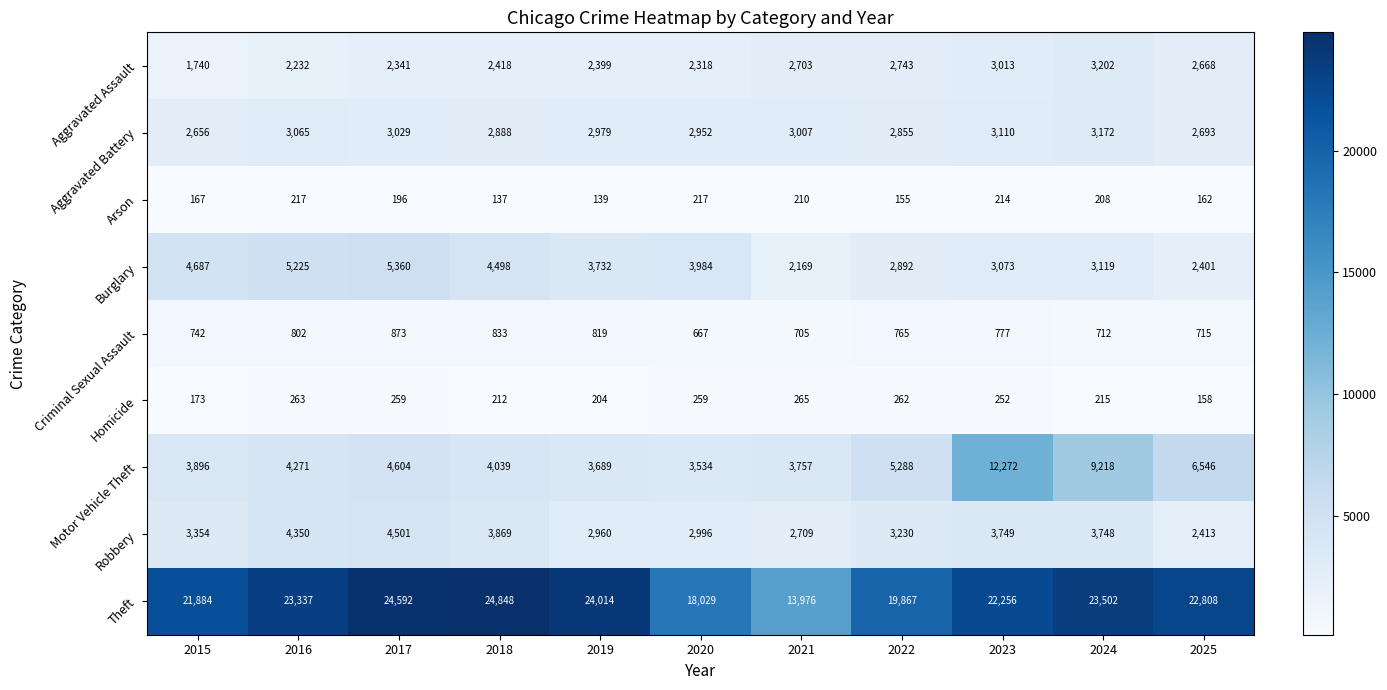

Between 2021 and 2022, which series saw the biggest shift?

Theft